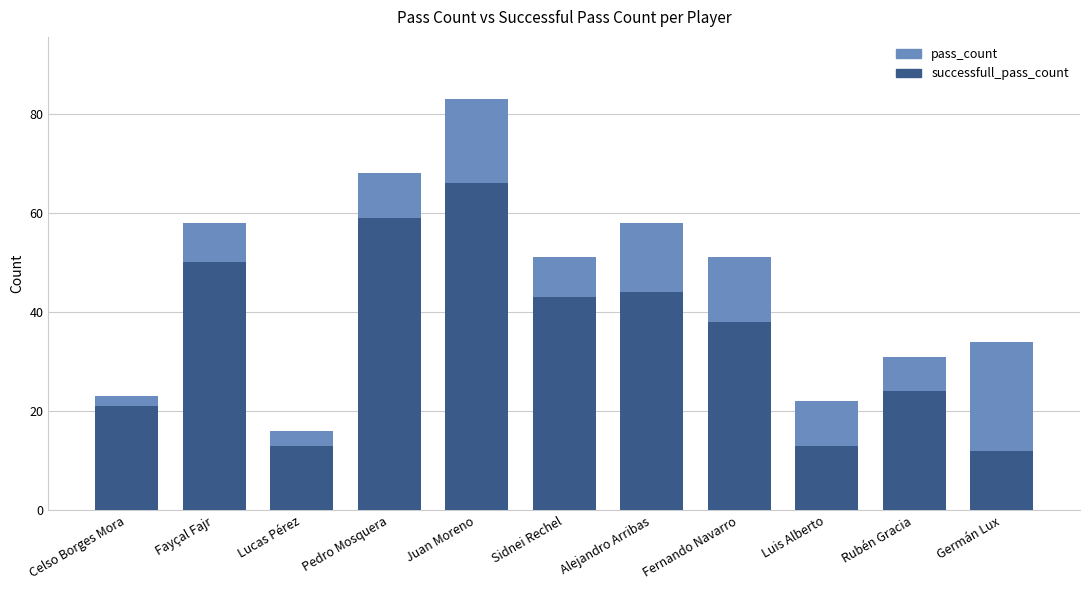

Which category has the lowest value in the successfull_pass_count series?

Germán Lux